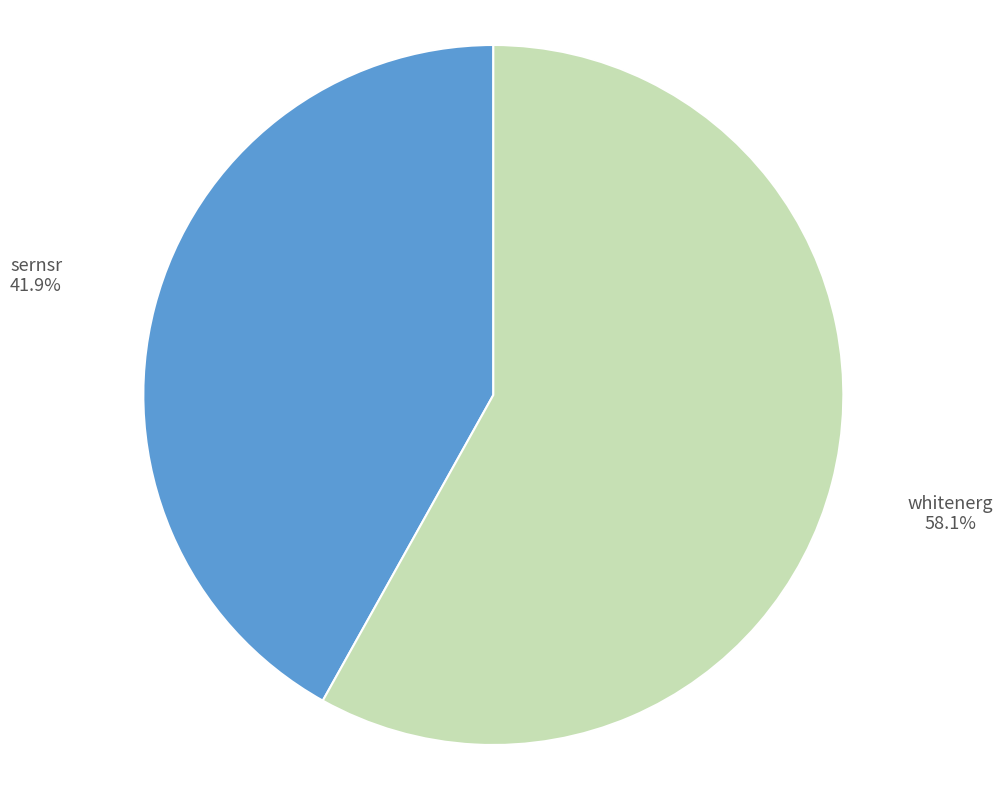

To the nearest percent, what is the average slice percentage?

50%